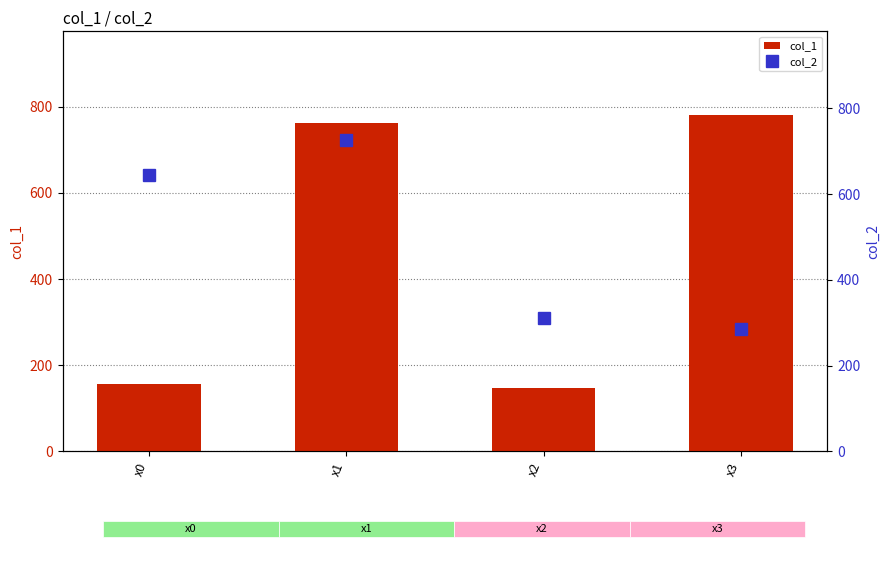

What value does the col_2 series have at x2?

310.6